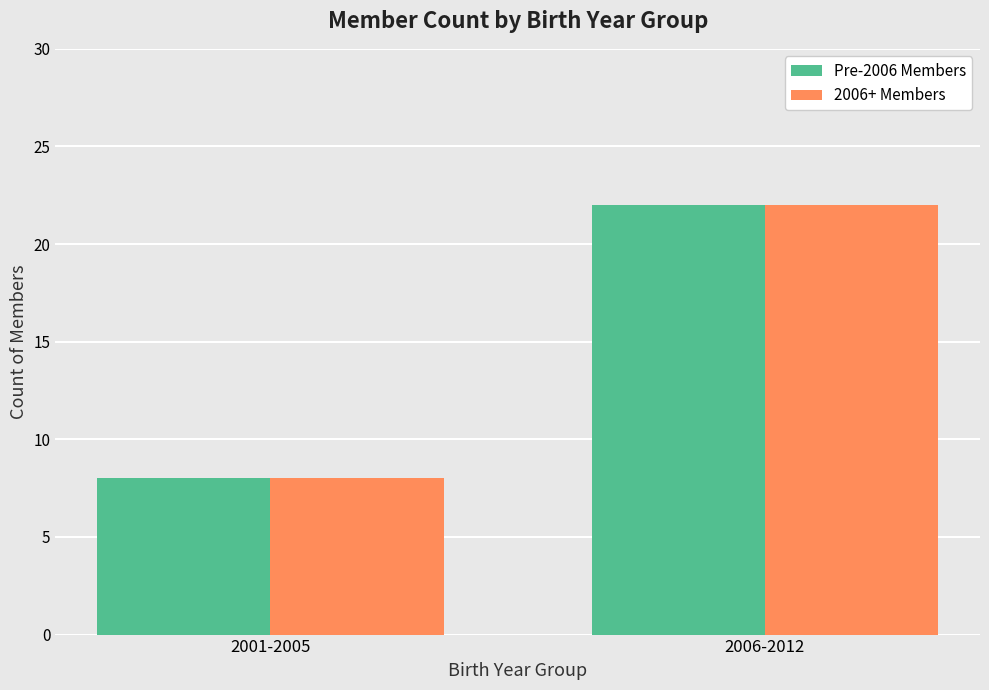

The value of 2006+ Members at 2001-2005 is 12. True or false?

False